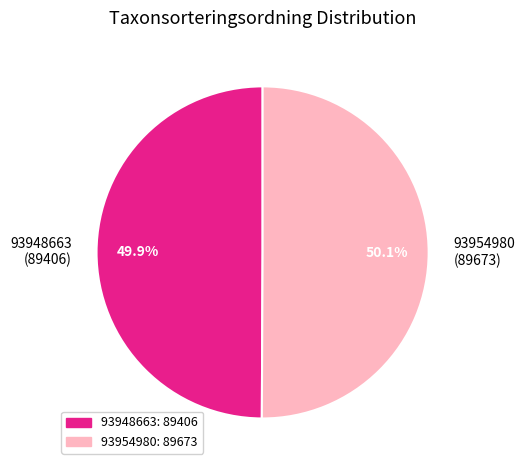

Is it true that 93954980 is 50% of the pie?

True